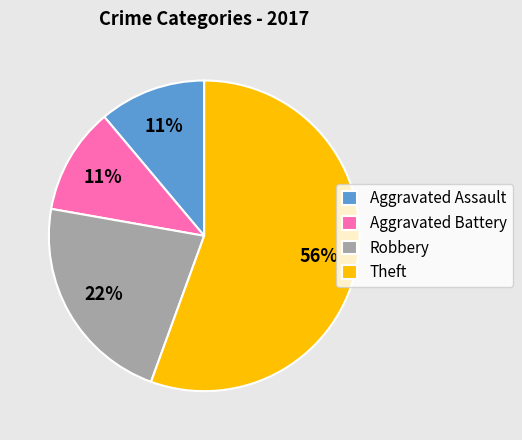

To the nearest percent, what is the average slice percentage?

25%